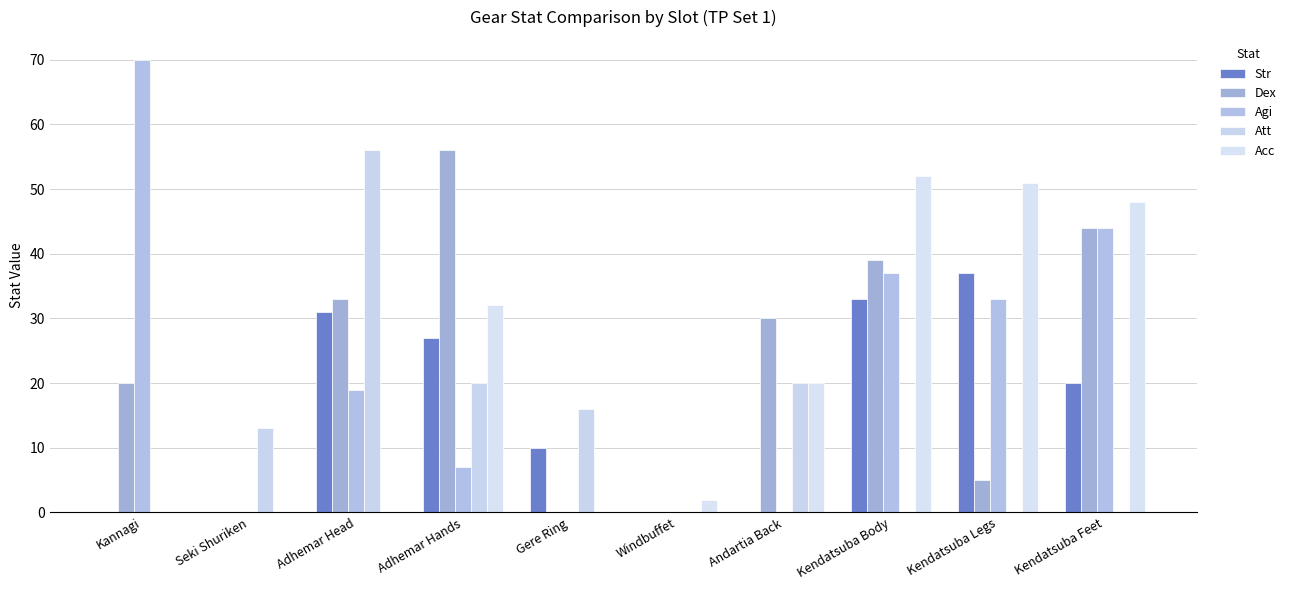

Rank the series by their maximum value, from highest to lowest.

Agi, Dex, Att, Acc, Str